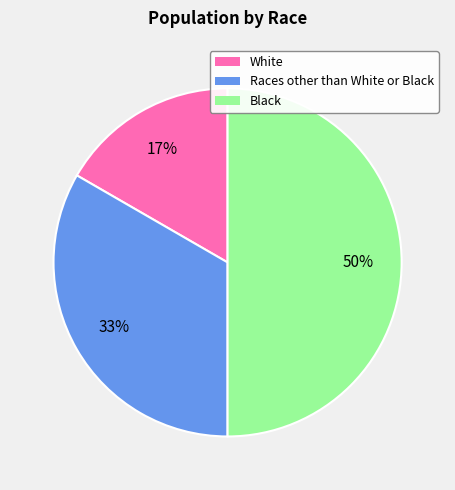

Rank the categories by value from lowest to highest.

White, Races other than White or Black, Black